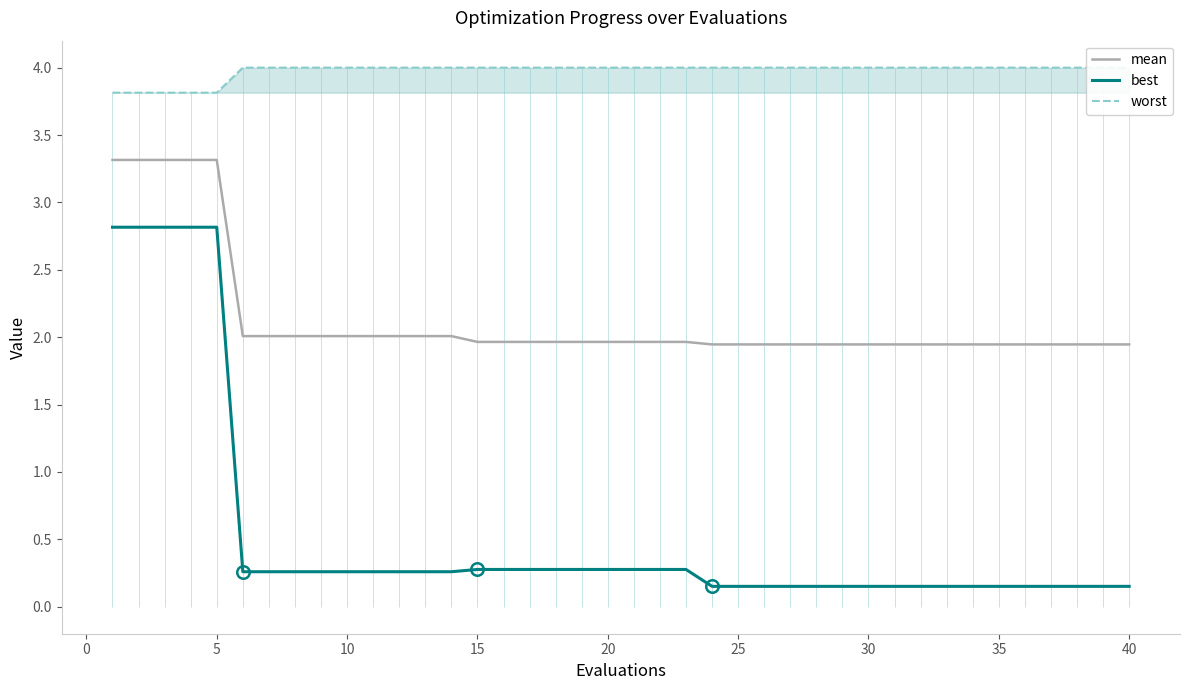

What is the sum of the best values at 35 and 20?

0.4